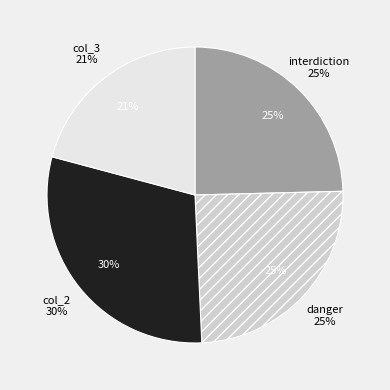

Combined, do col_3 and danger (col_0=387) account for over 50%?

No